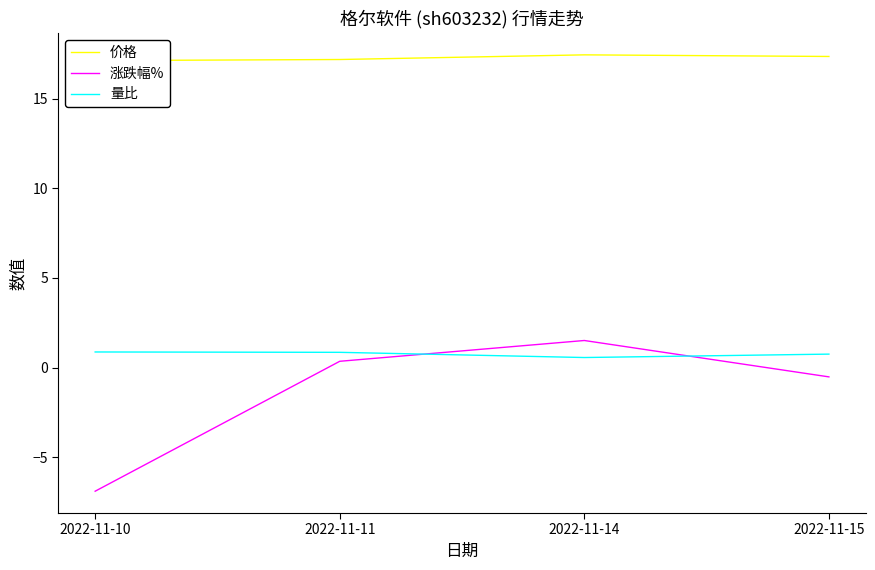

At which label does 涨跌幅% first exceed 0?

2022-11-11